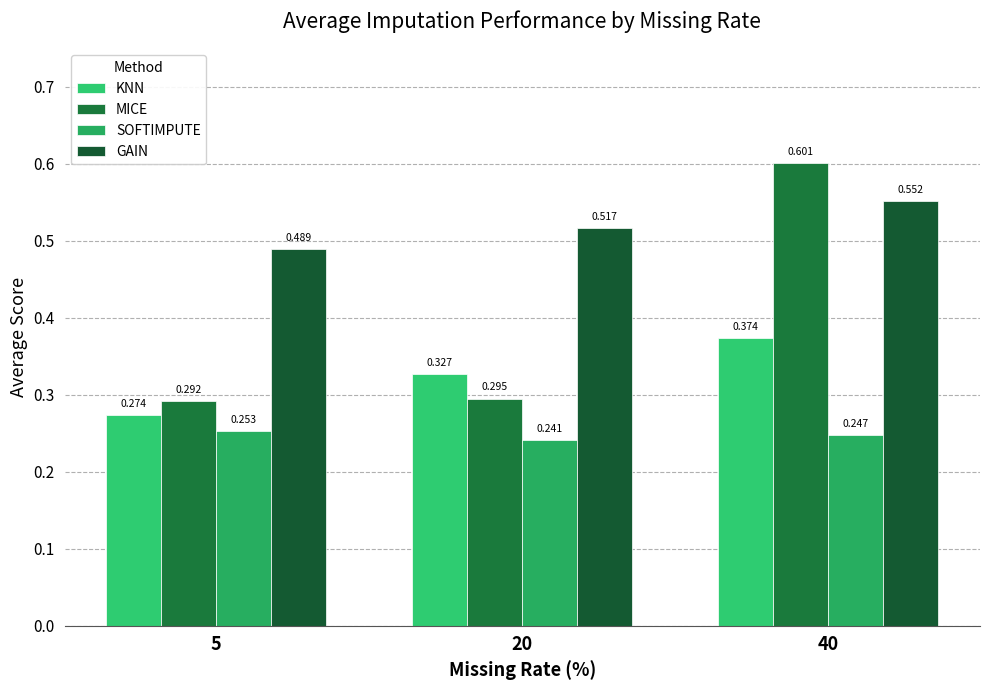

List the series in order of their peak value, highest first.

MICE, GAIN, KNN, SOFTIMPUTE